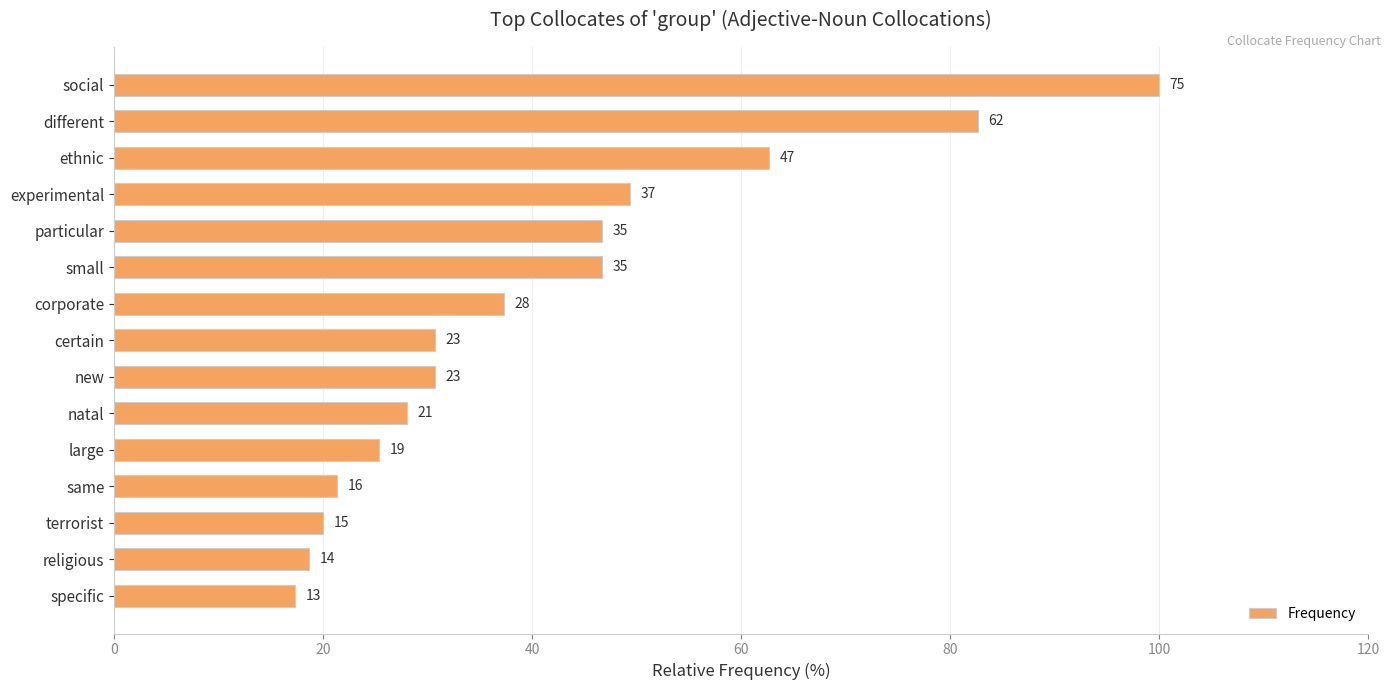

How many bars are there in total?

15